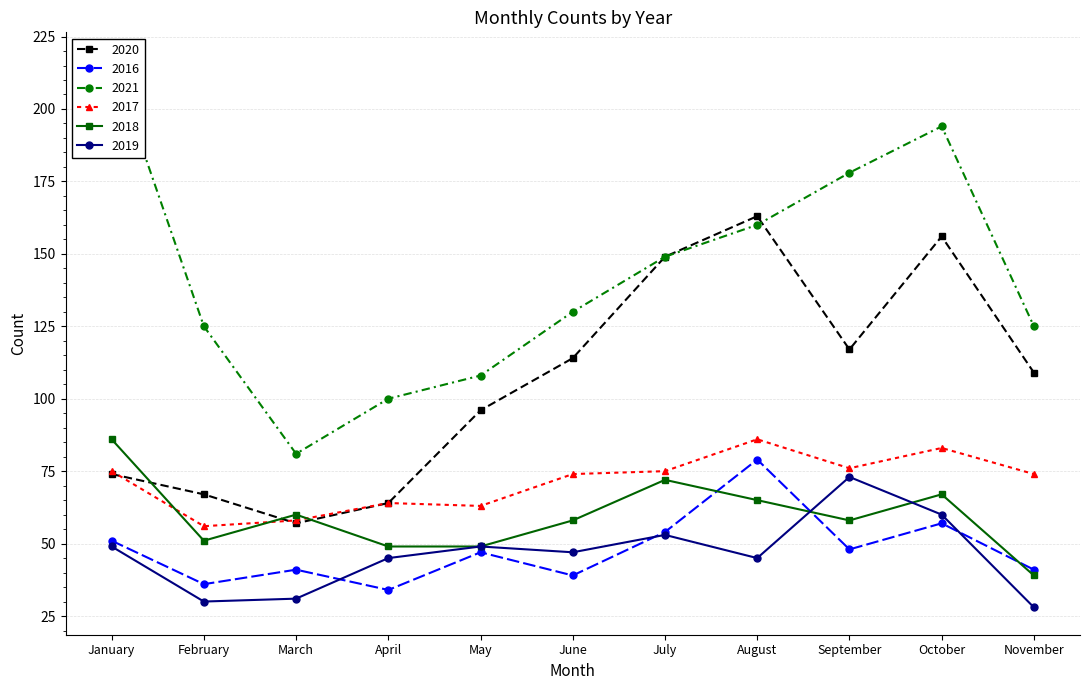

What is the value of the 2016 point at the 5th from the left?

47